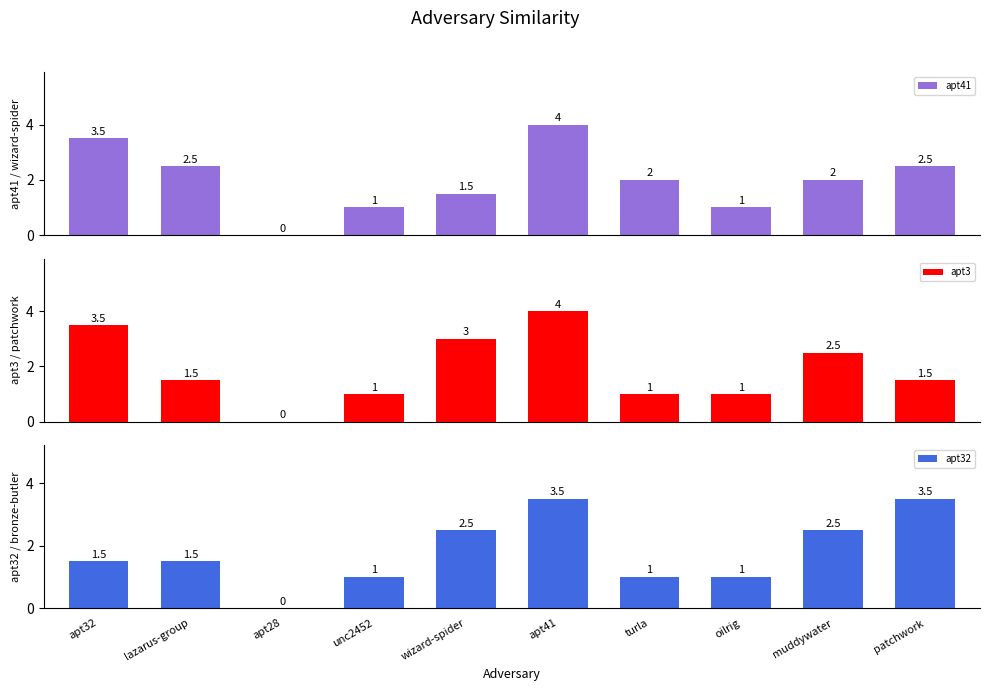

Reading left to right, transcribe all the data shown in this chart.

apt41: 3.5	2.5	0.0	1.0	1.5	4.0	2.0	1.0	2.0	2.5
apt3: 3.5	1.5	0.0	1.0	3.0	4.0	1.0	1.0	2.5	1.5
apt32: 1.5	1.5	0.0	1.0	2.5	3.5	1.0	1.0	2.5	3.5